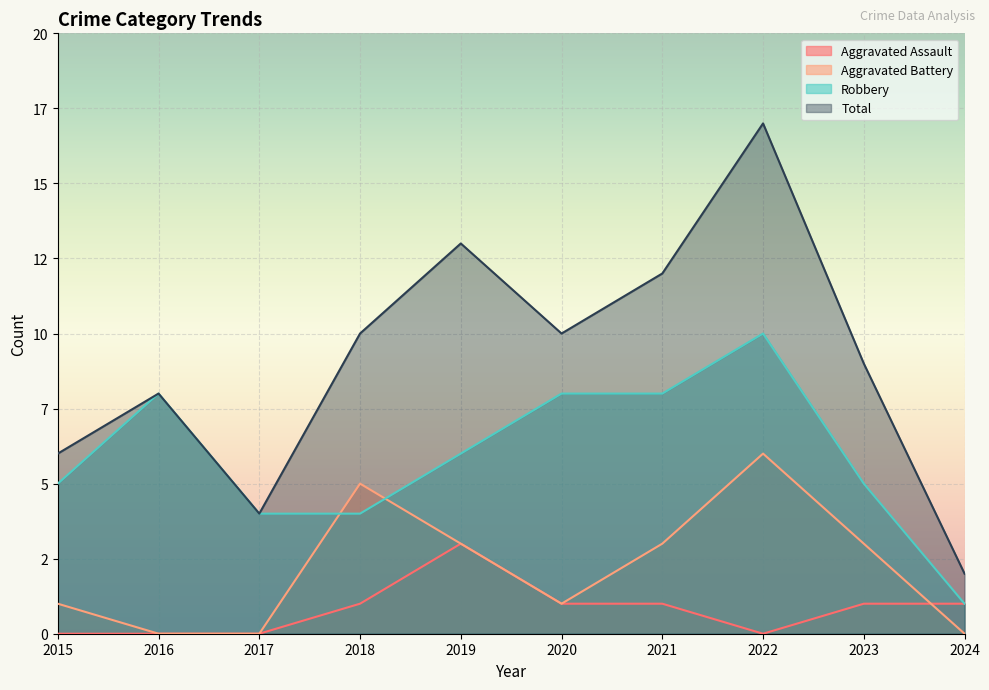

Is it true that Aggravated Assault equals -2 at 2016?

False